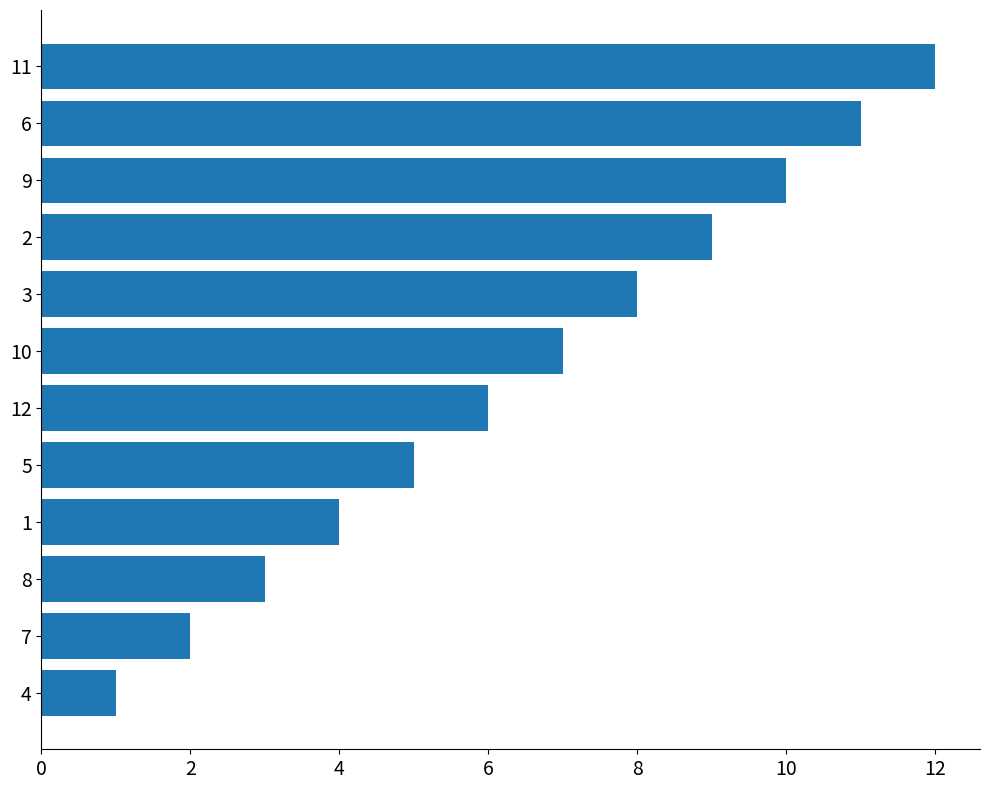

At which category does the chart reach its peak across all series?

11